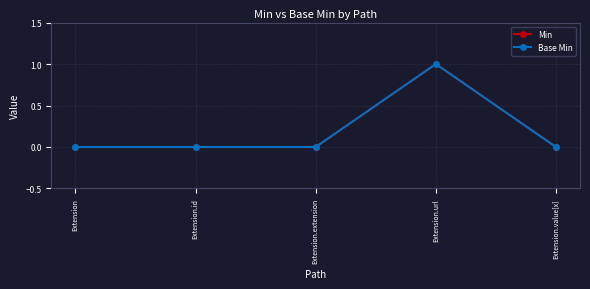

True or false: Base Min and Min intersect in this chart.

False